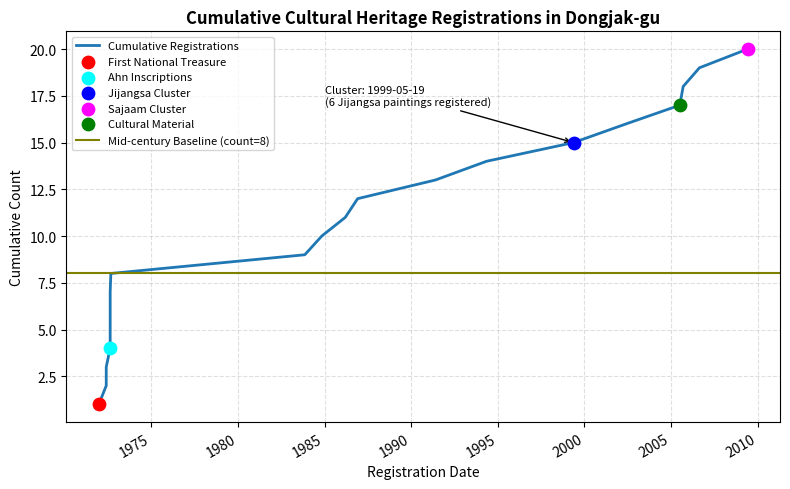

What is the change in value from 1972-08-16 to 1991-05-30?

+8